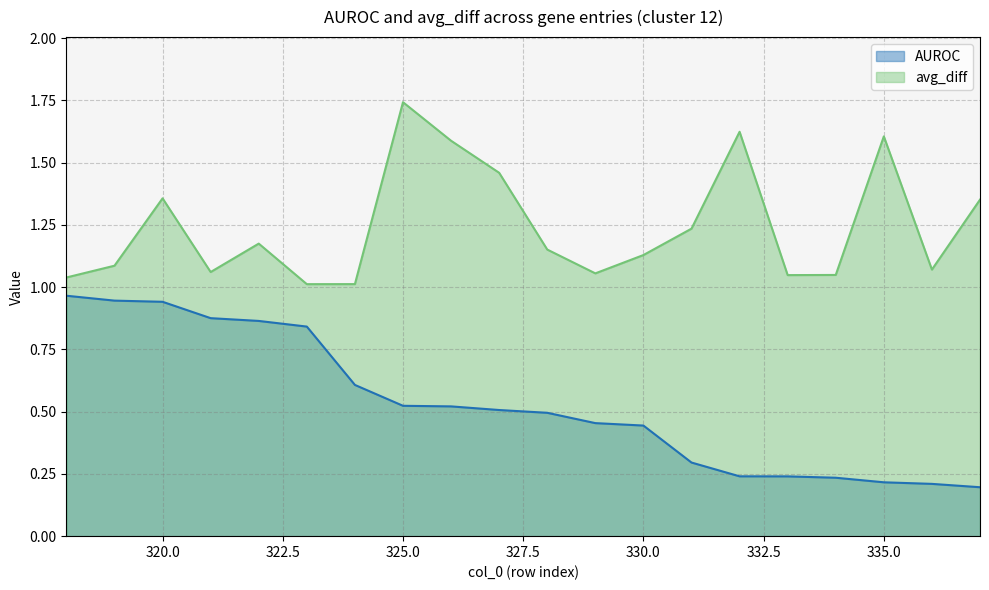

Where is the first local maximum for avg_diff?

320.0